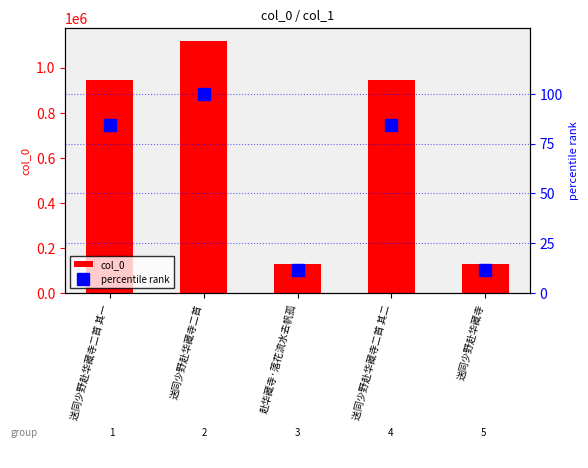

Reading left to right, list all the values displayed in this chart.

col_0: 送同少野赴华藏寺二首 其一=945328.0	送同少野赴华藏寺二首=1119912.0	赴华藏寺·落花流水去帆孤=130682.0	送同少野赴华藏寺二首 其二=945327.0	送同少野赴华藏寺=130681.0
percentile rank: 送同少野赴华藏寺二首 其一=84.4	送同少野赴华藏寺二首=100.0	赴华藏寺·落花流水去帆孤=11.7	送同少野赴华藏寺二首 其二=84.4	送同少野赴华藏寺=11.7